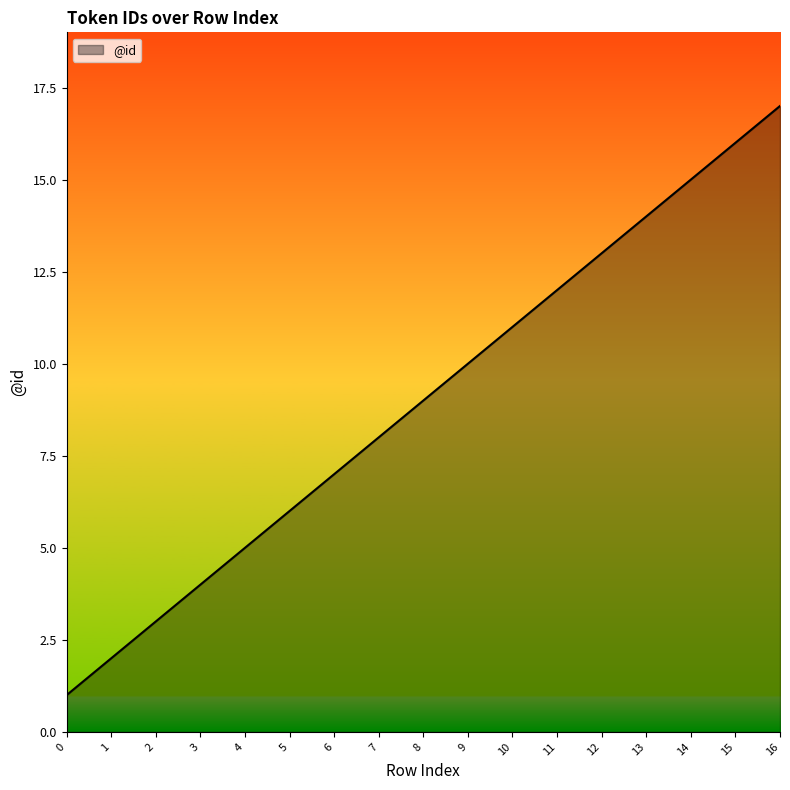

Rank the categories by value from lowest to highest.

0, 1, 2, 3, 4, 5, 6, 7, 8, 9, 10, 11, 12, 13, 14, 15, 16